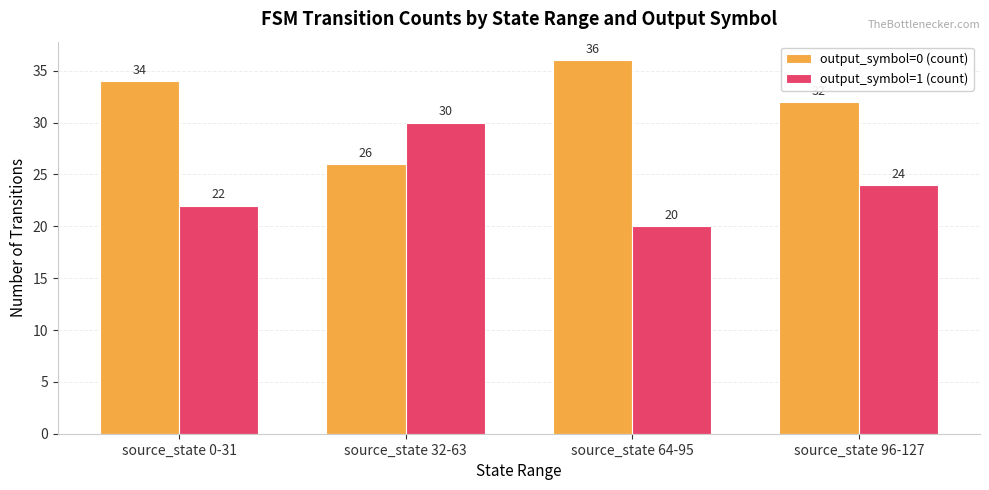

What is the label of the 2nd bar from the left?

source_state 32-63